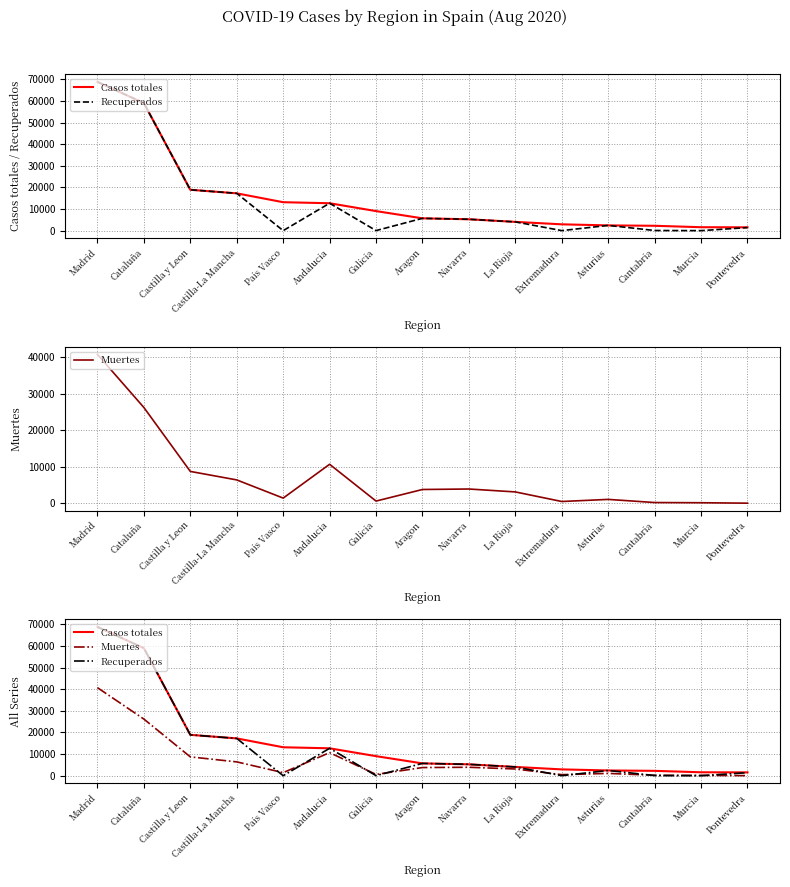

The Muertes series shows 14 at Pontevedra. True or false?

False